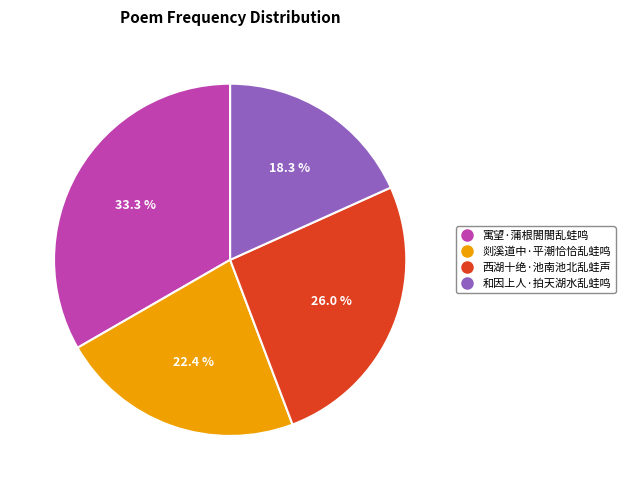

Count the number of slices in the pie.

4